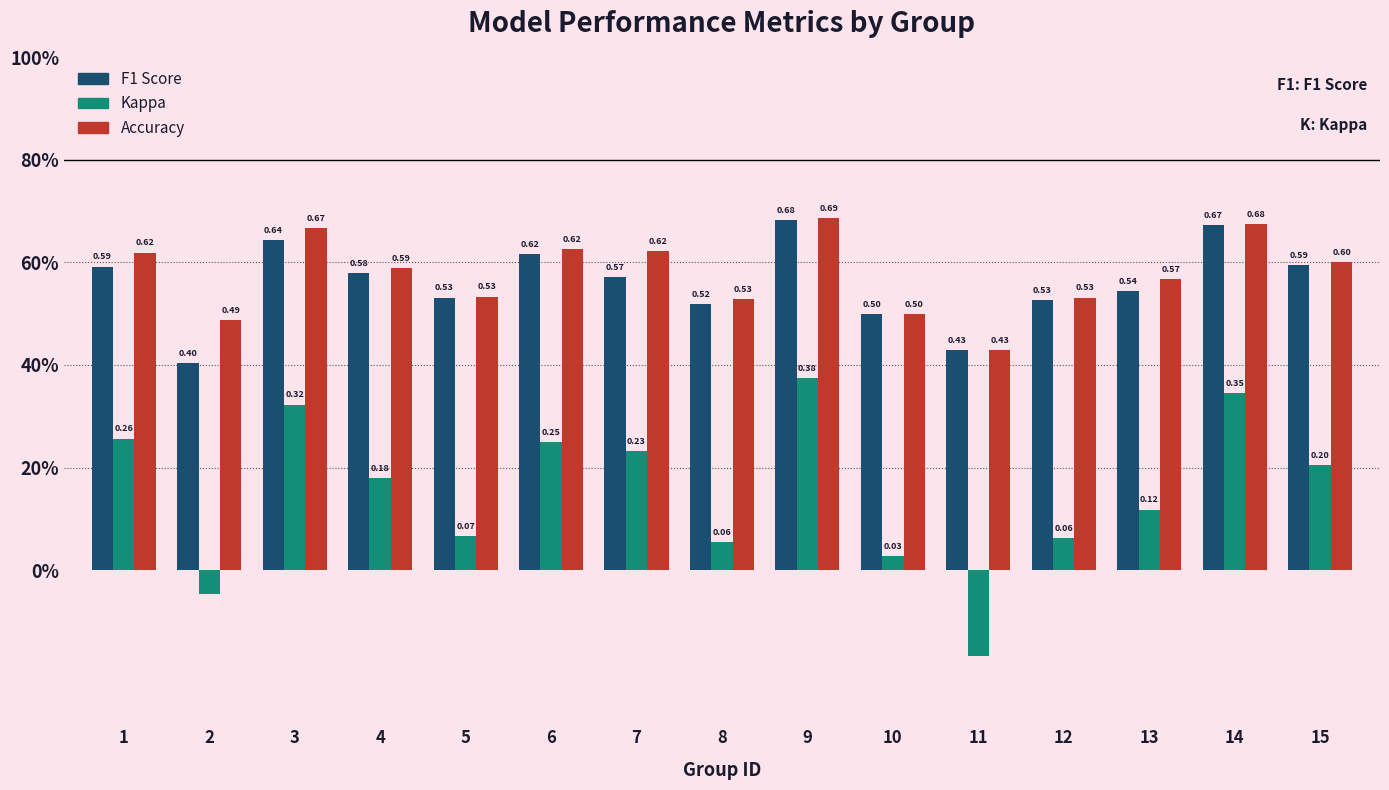

What value does the Kappa series have at 9?

0.4